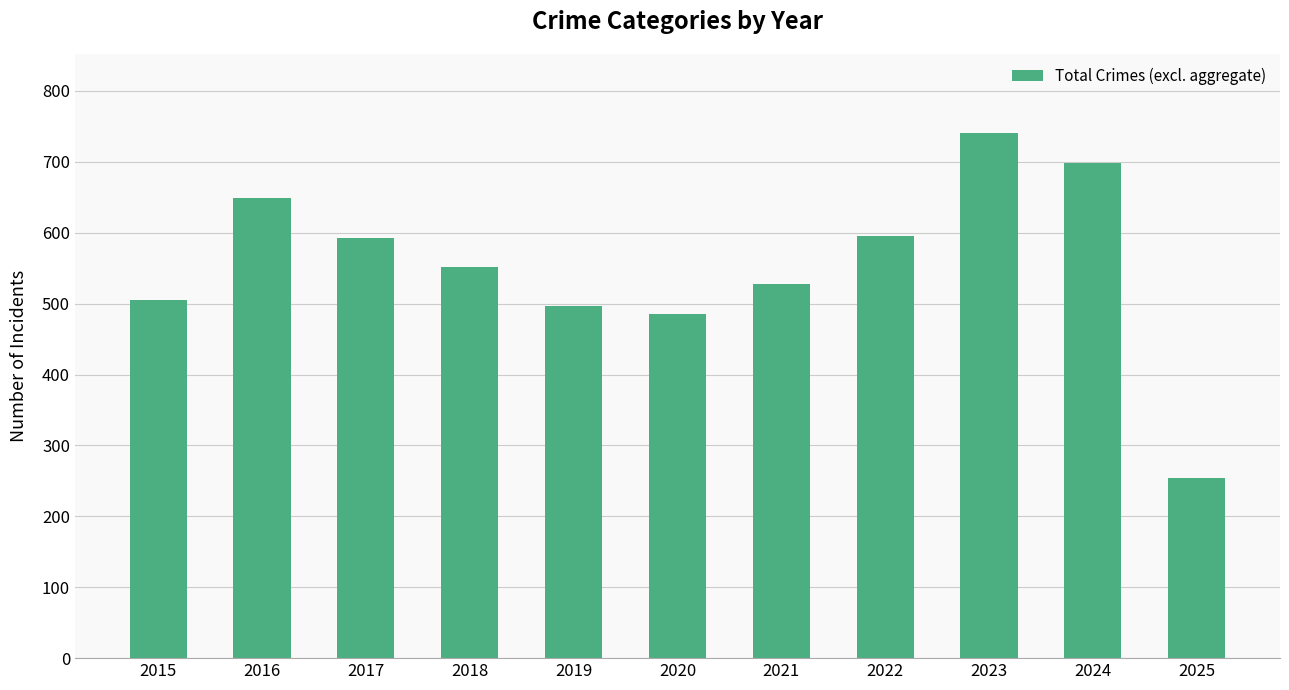

What is the greatest value displayed?

741